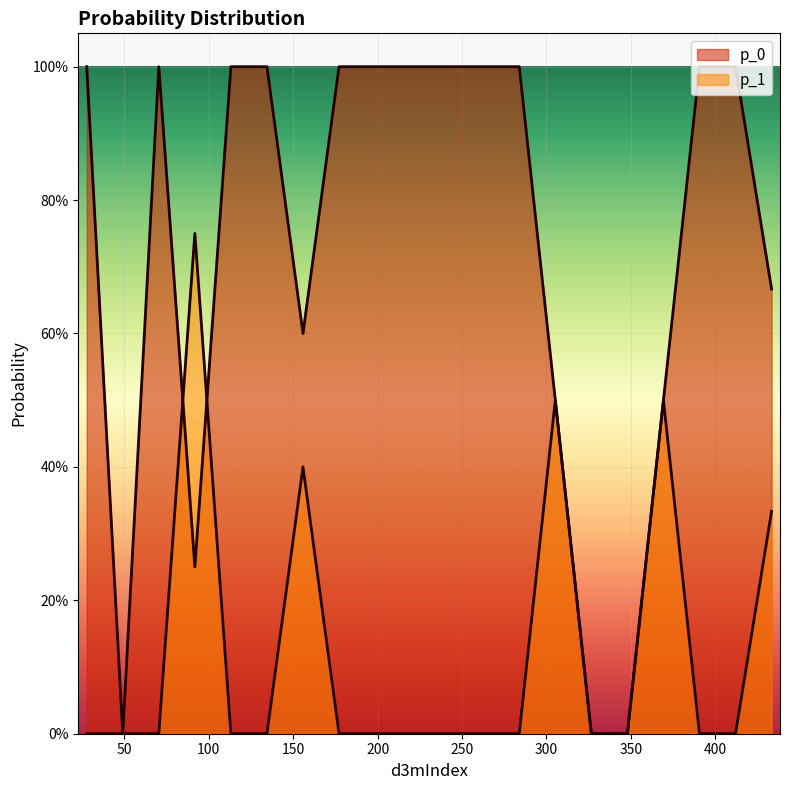

What is the difference between the maximum and minimum values in the p_0 series?

1